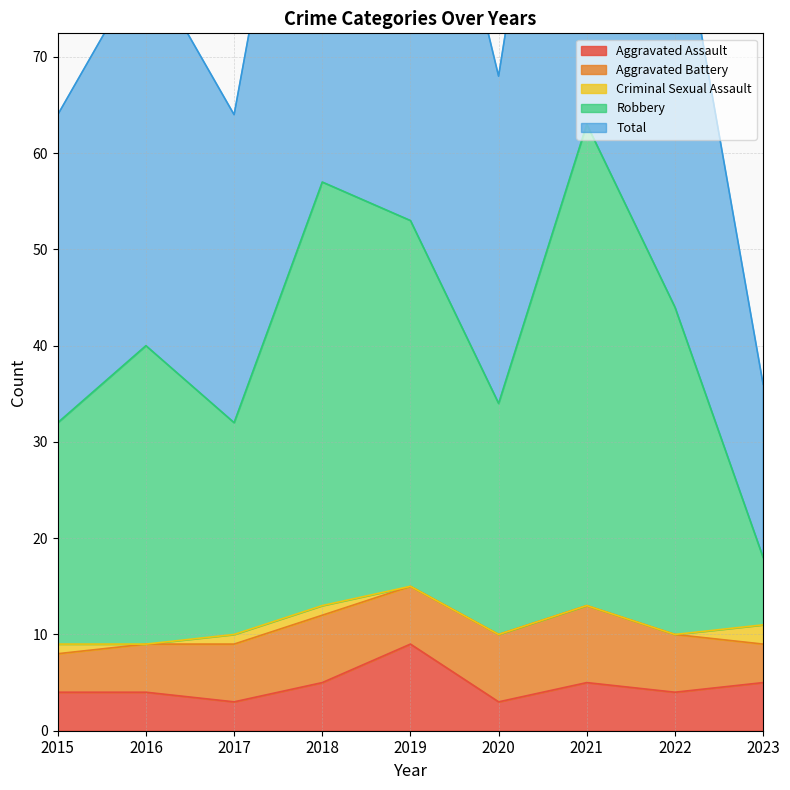

What is the difference between the second highest and minimum values in the Total series?

78